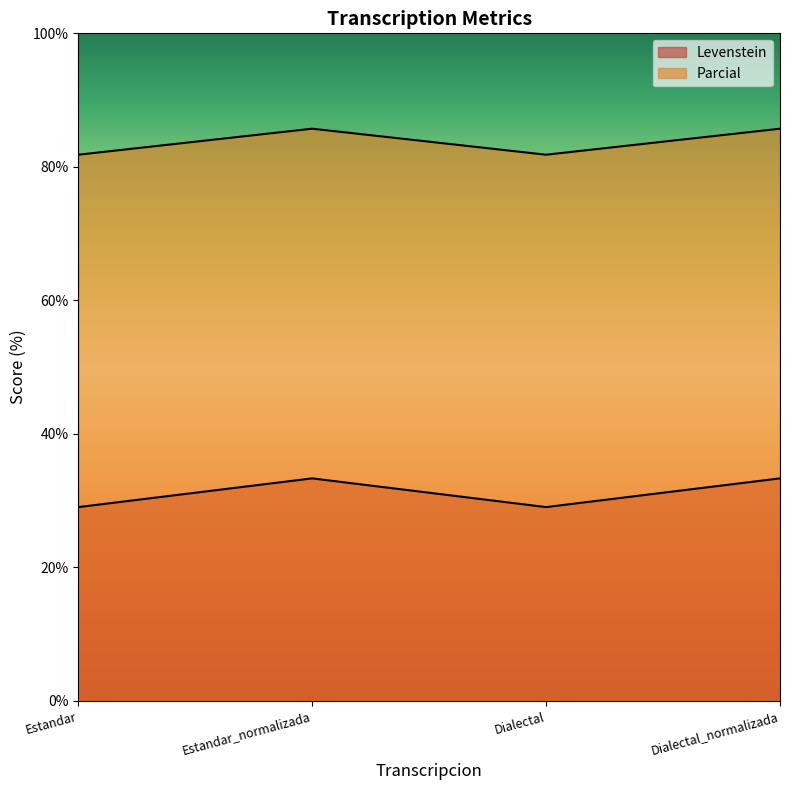

How many interior local valleys does the Parcial series have?

1